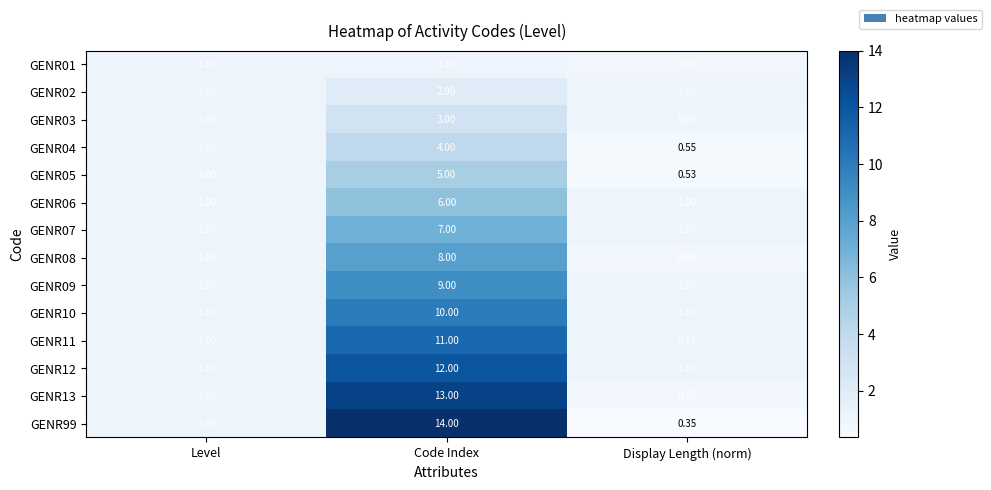

At how many categories does at least one series exceed 7?

1